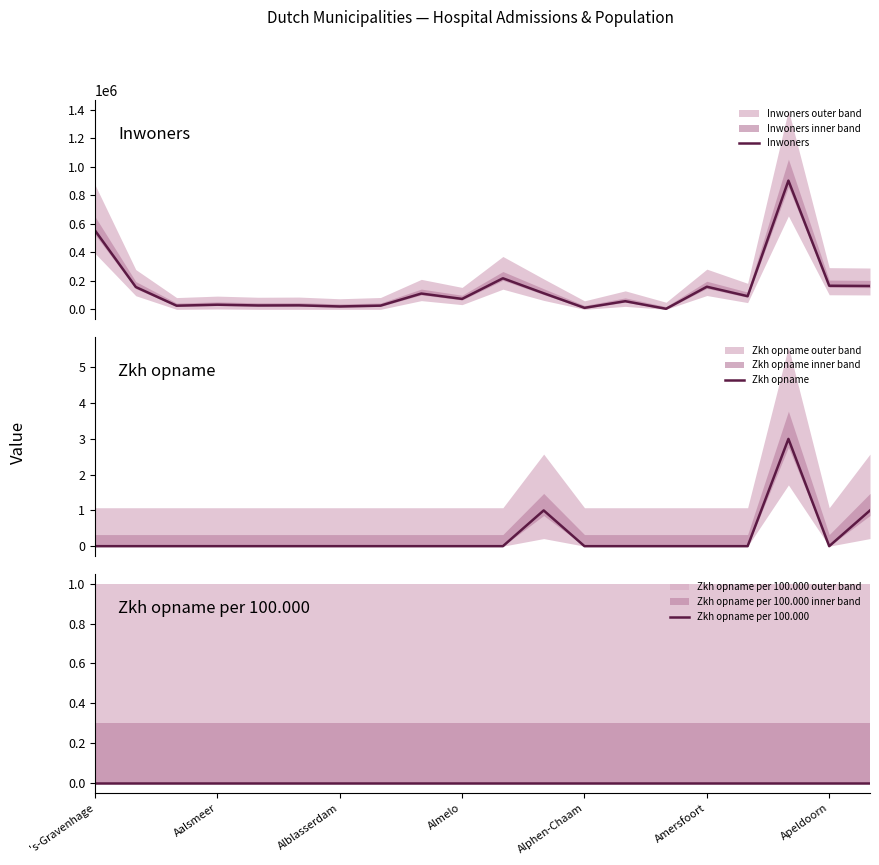

Is it true that Inwoners equals 361339 at 's-Gravenhage?

False